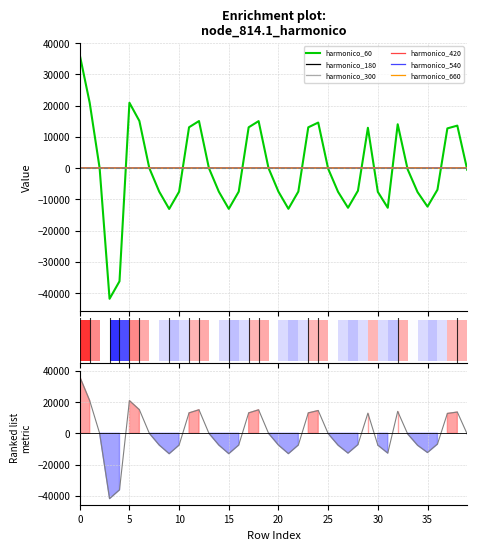

What is the difference between the second highest and second lowest values in the node_814.1_harmonico_540 series?

44.9